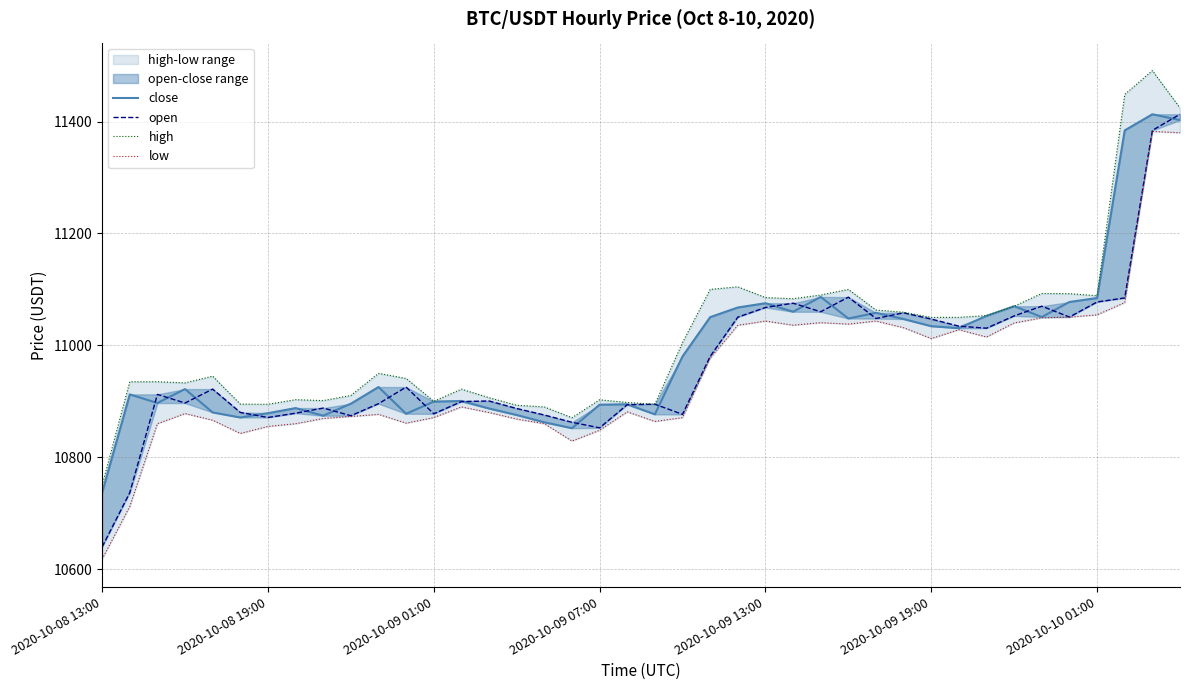

True or false: high and open cross at least once.

False